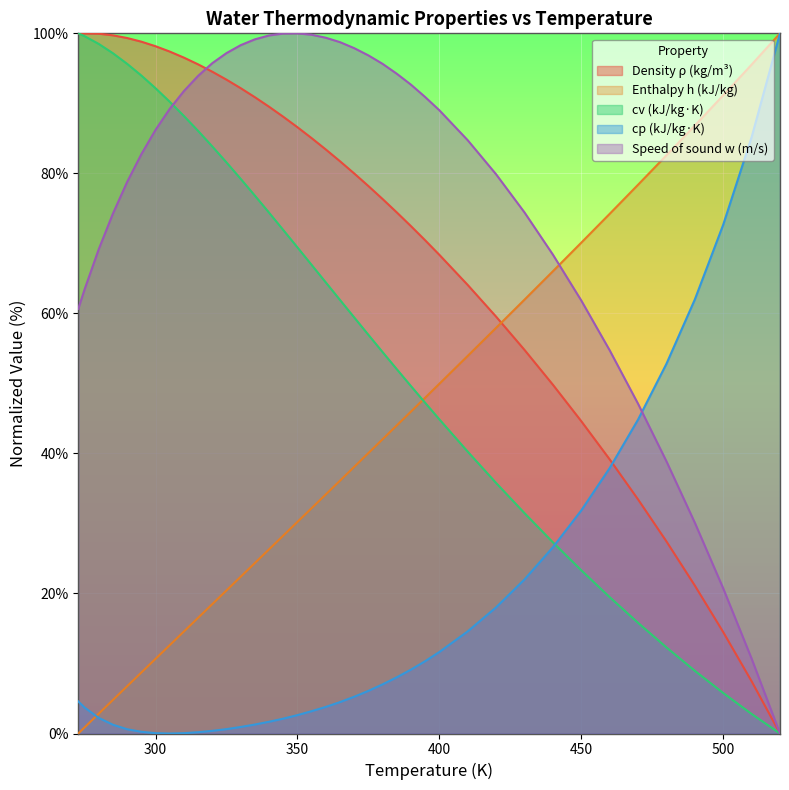

How many data points in h are less than 36?

19